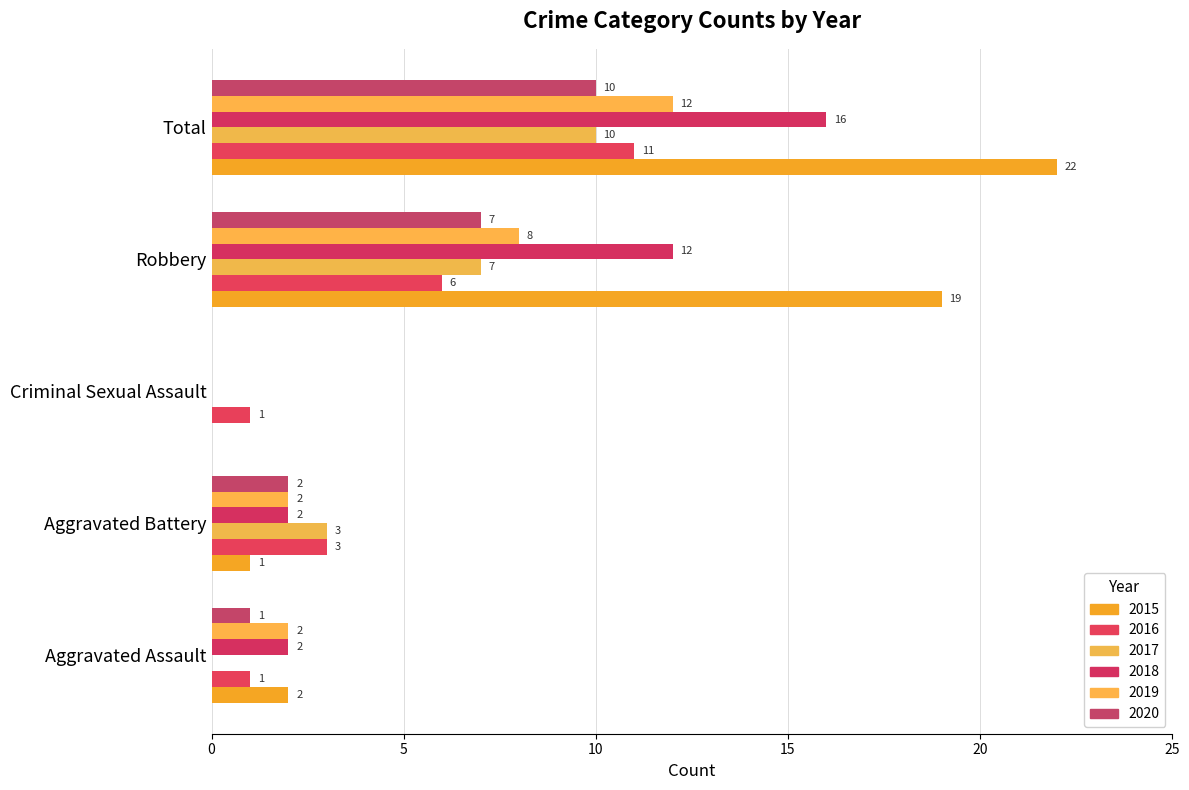

What is the sum of all 2017 values?

20